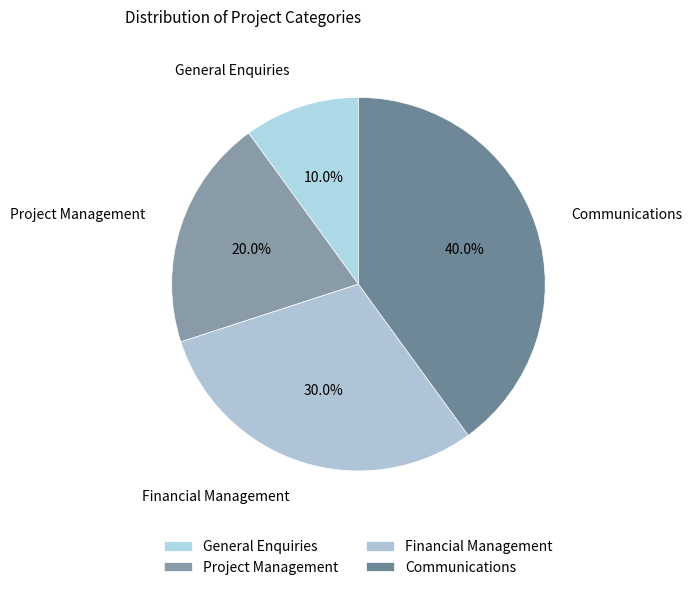

Count the number of slices in the pie.

4